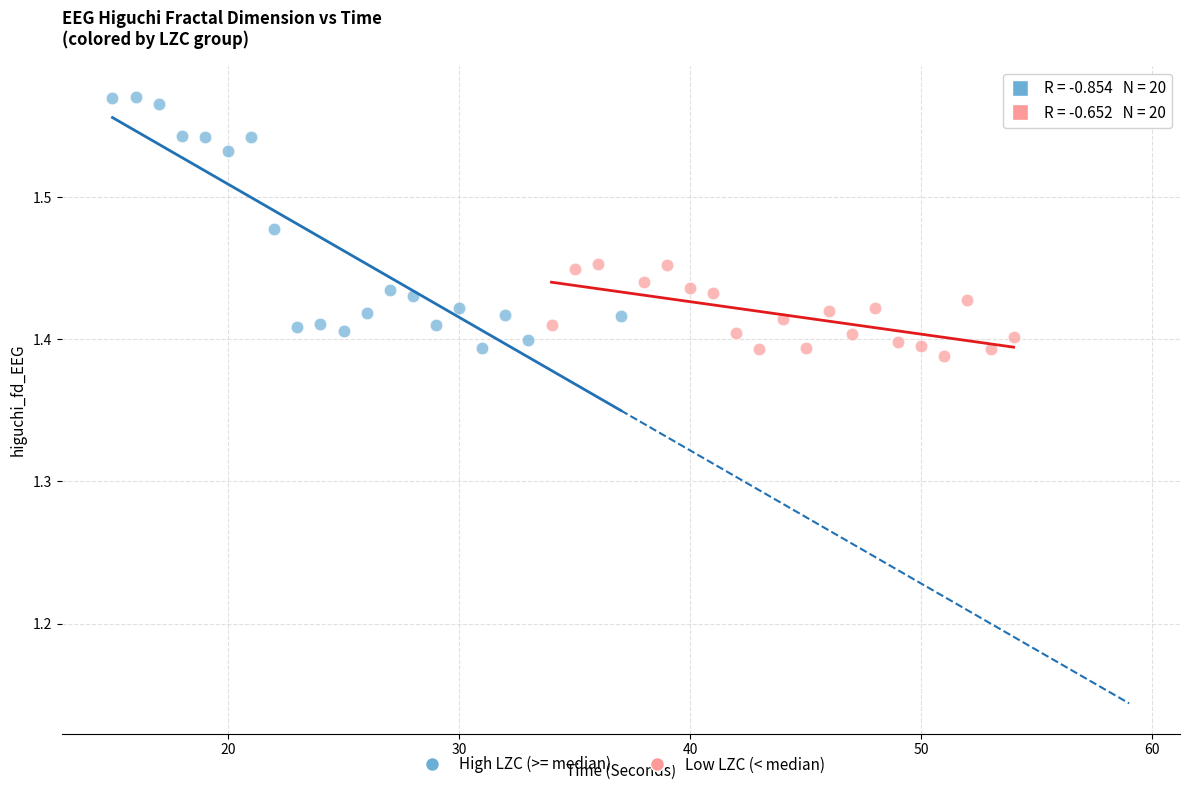

Which series has the widest spread of Y values?

High LZC (>= median)